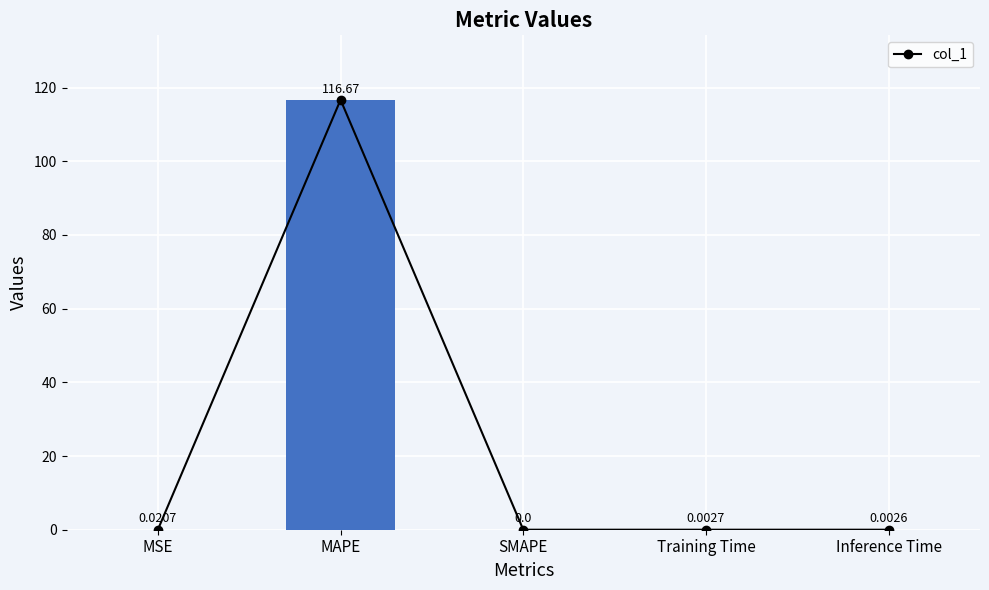

What is the maximum value shown in the chart?

116.7